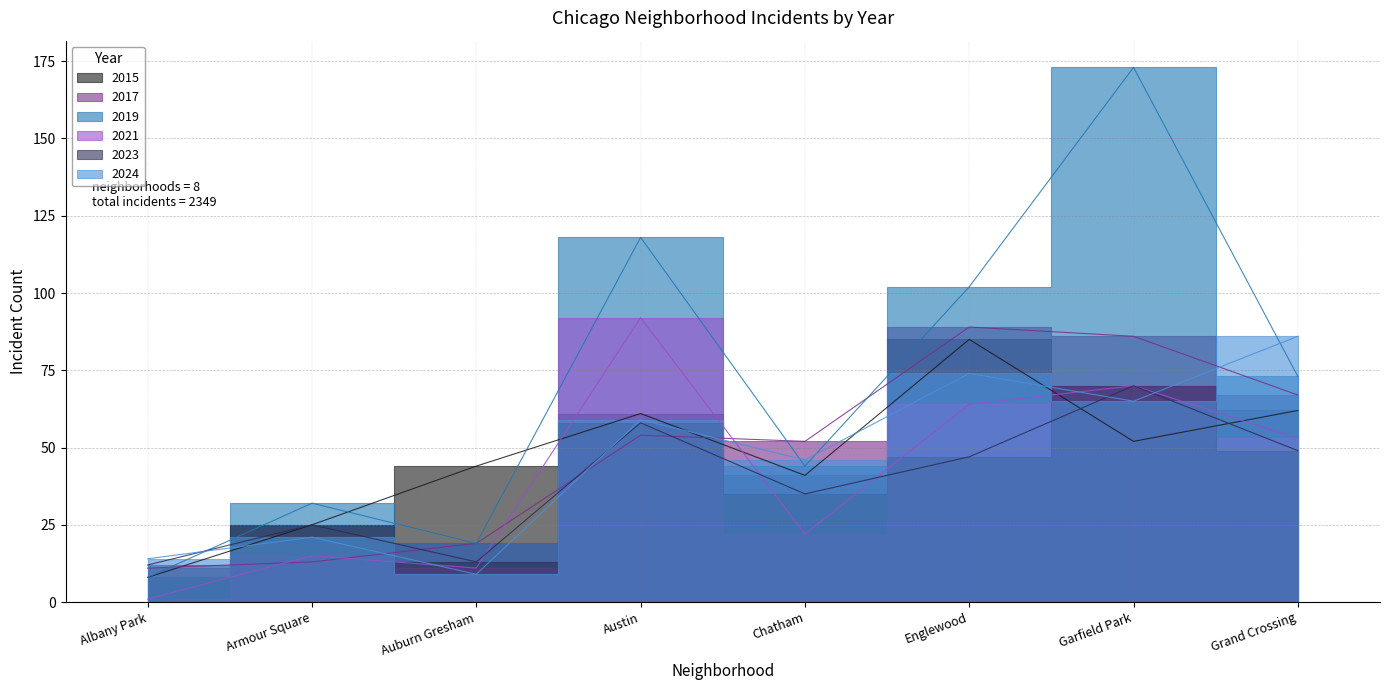

Between Chatham and Grand Crossing, which series saw the biggest shift?

2024